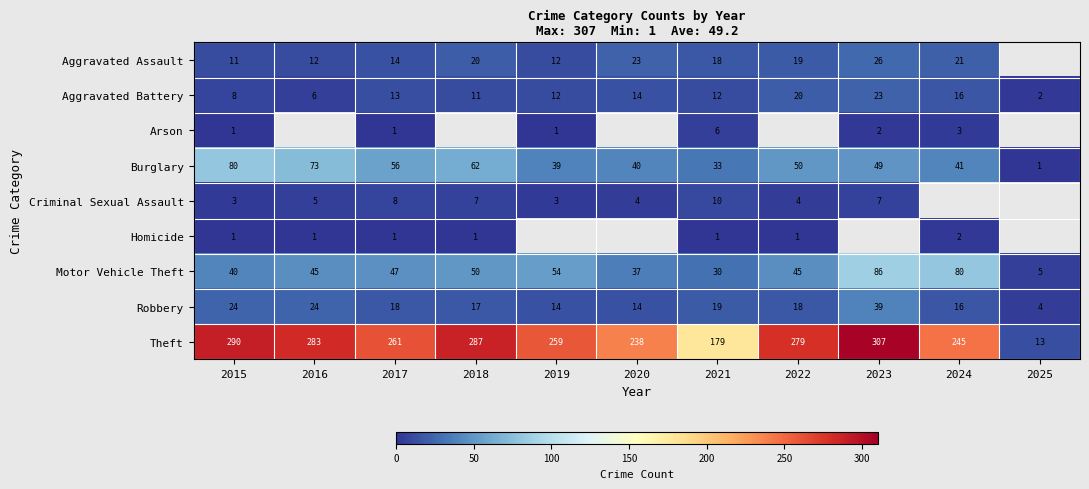

What is the sum of all Burglary values?

524